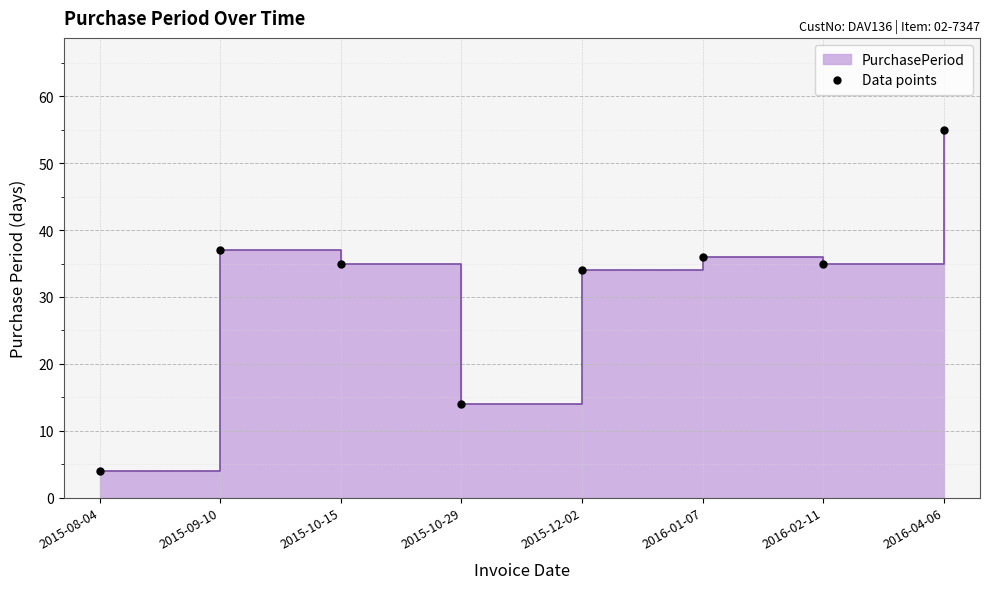

What is the change in value from 2015-08-04 to 2015-12-02?

+30